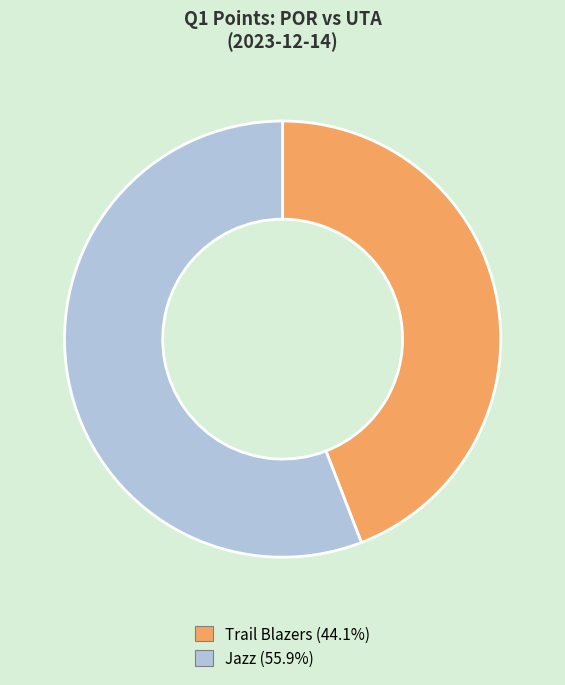

Which has a higher value, Jazz or Trail Blazers?

Jazz